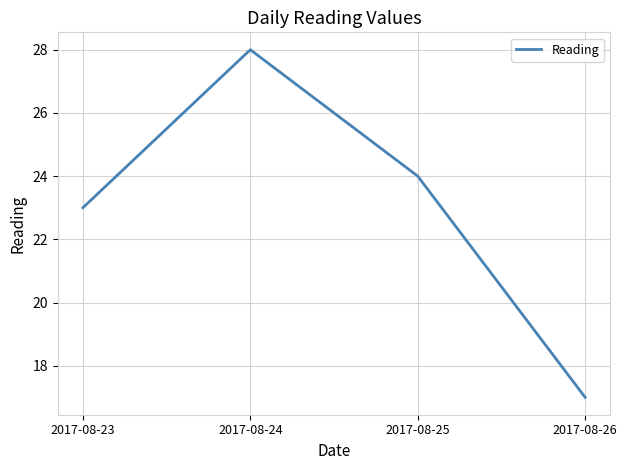

Is it true that the value at 2017-08-25 is 24?

True